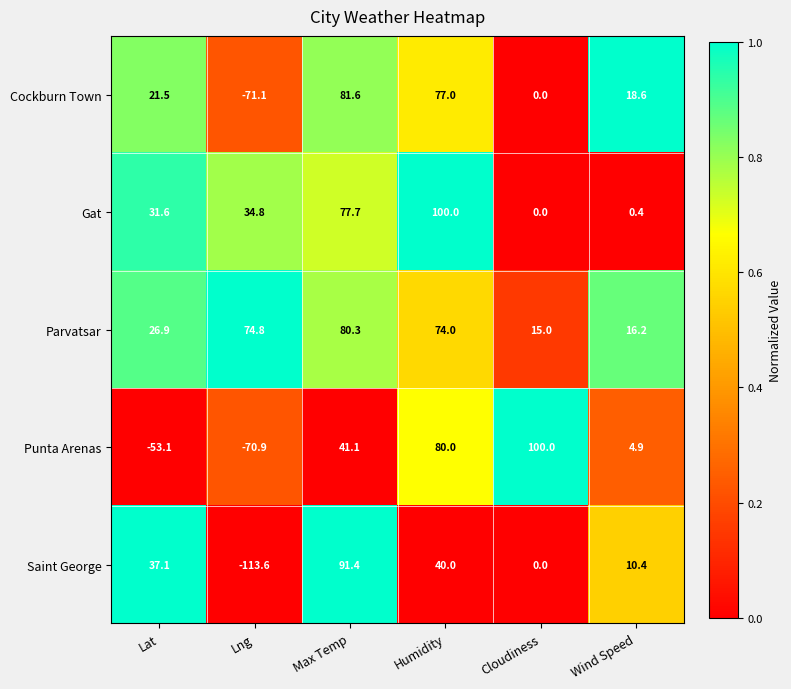

How many values in Punta Arenas are below zero?

2